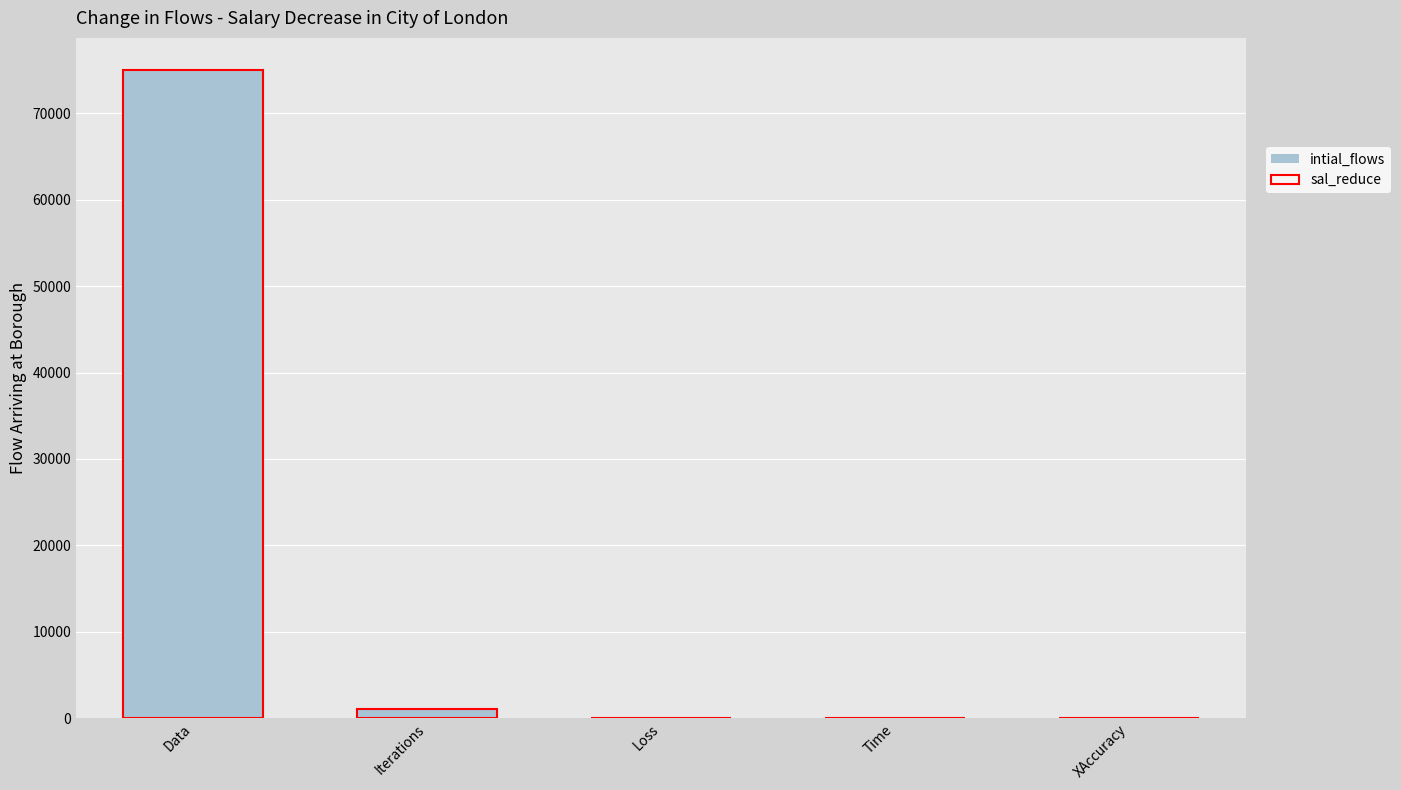

Which category has the highest value in the sal_reduce series?

Data